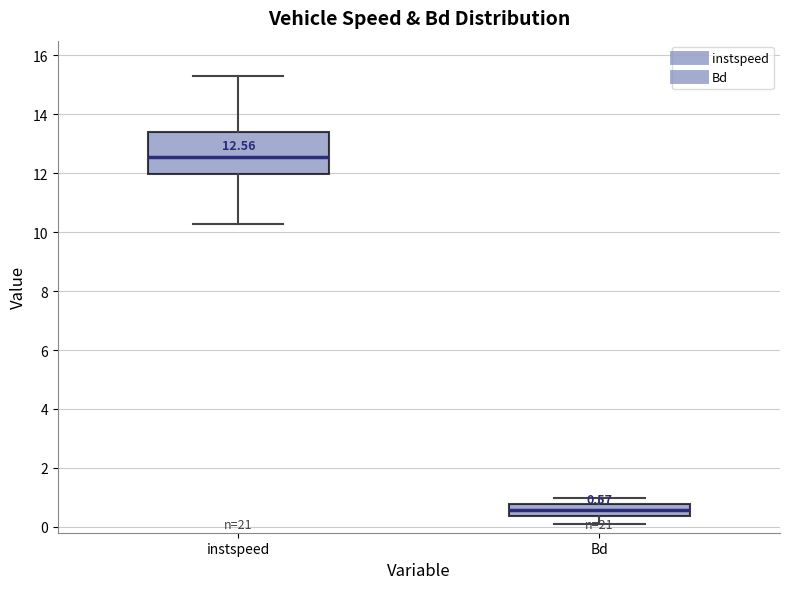

Which box is the tallest, from its lower edge to its upper edge?

instspeed